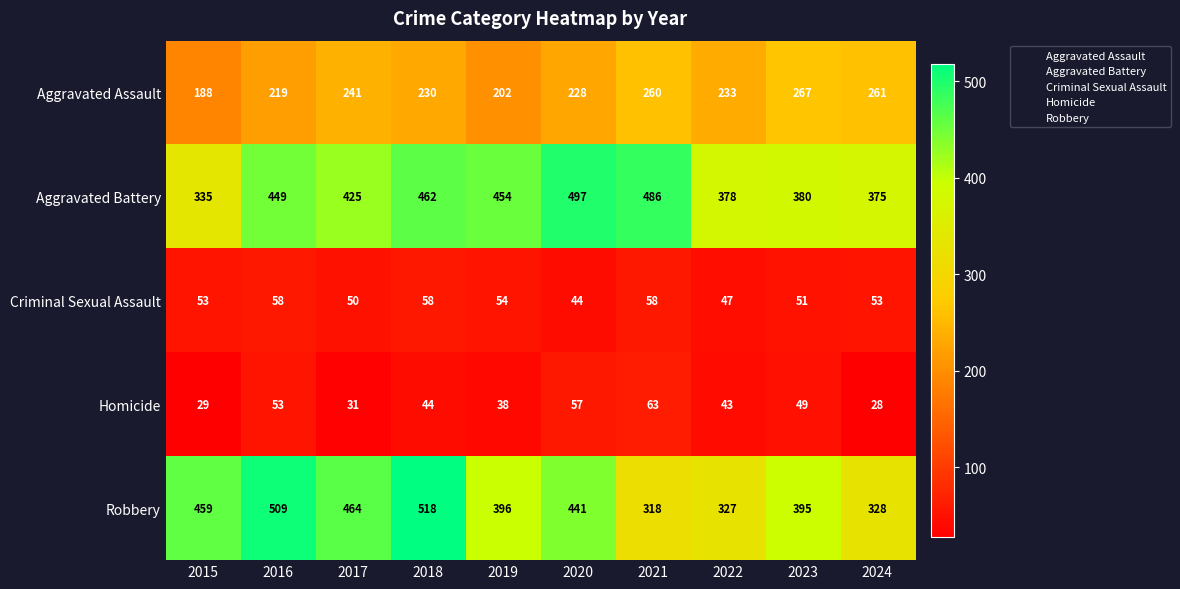

Which series has the largest total across all categories?

Aggravated Battery